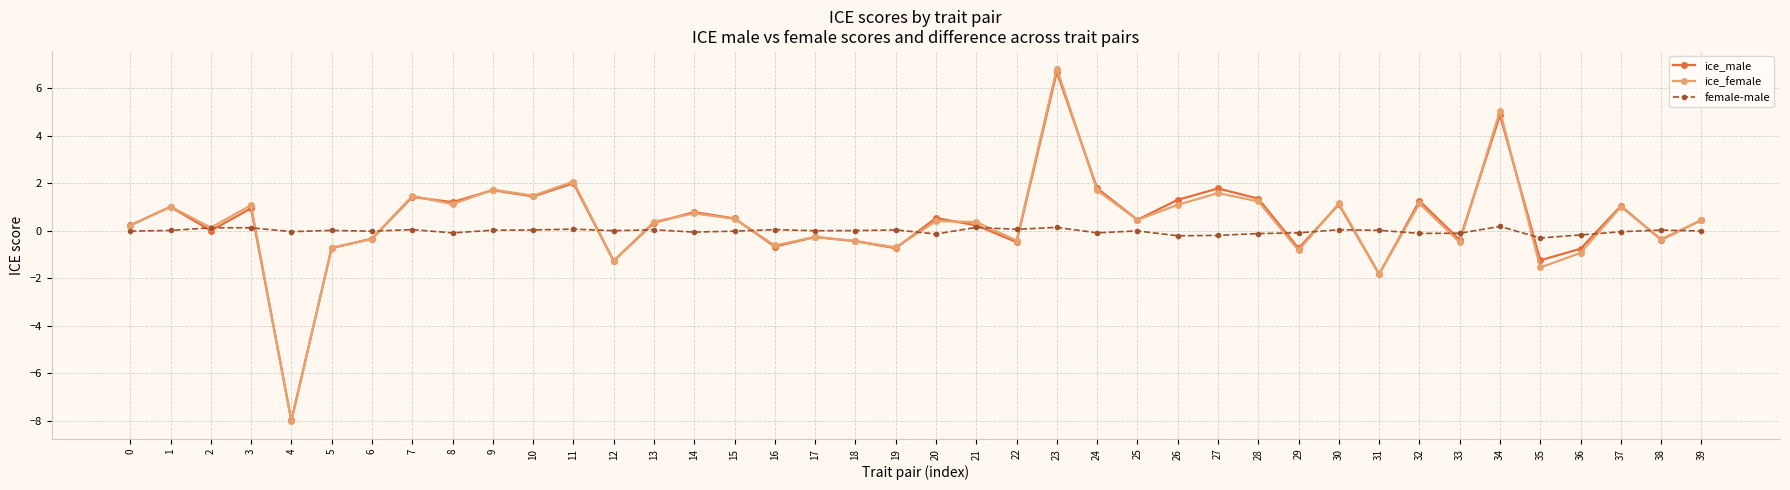

True or false: ice_female has more than 1 interior local peaks.

True